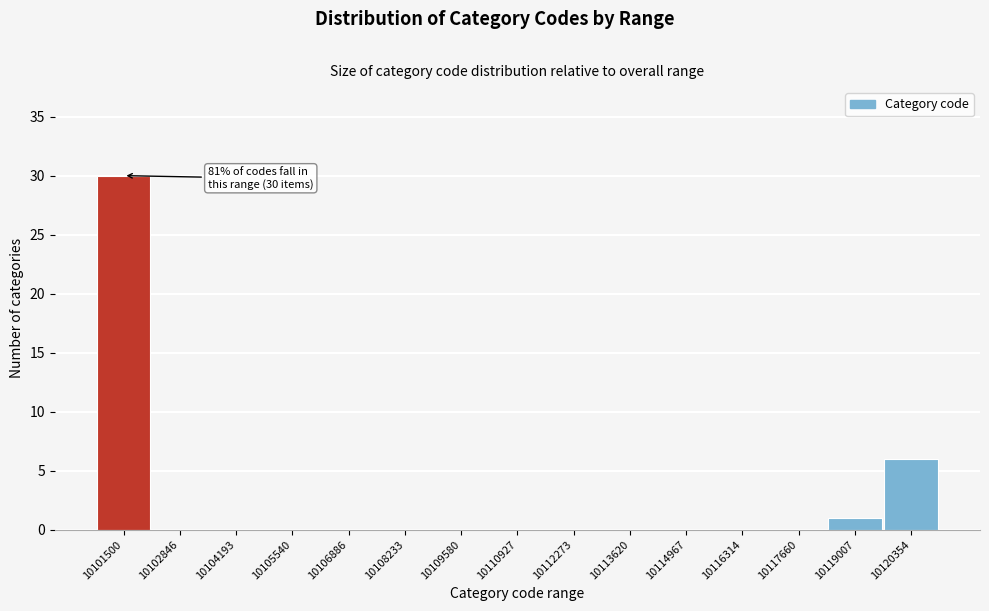

Reading right to left, transcribe all the data shown in this chart.

10120354=6	10119007=1	10117660=0	10116314=0	10114967=0	10113620=0	10112273=0	10110927=0	10109580=0	10108233=0	10106886=0	10105540=0	10104193=0	10102846=0	10101500=30